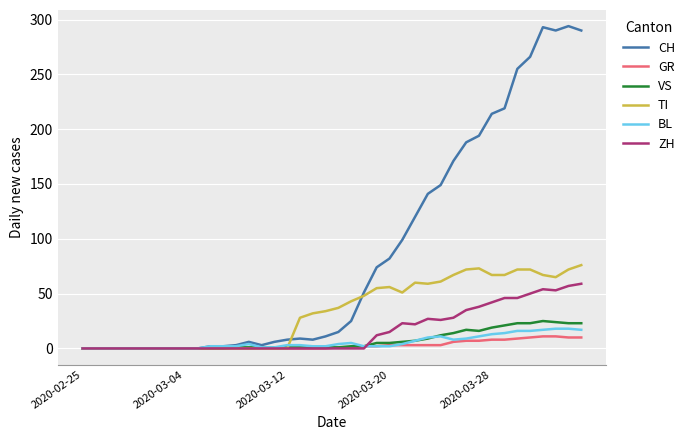

Which series has the largest total across all categories?

CH